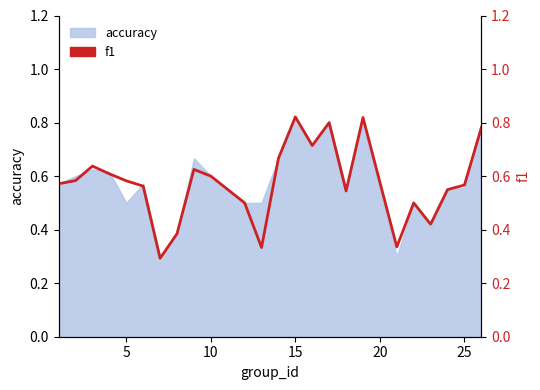

What is the difference between the maximum and minimum values?

0.5